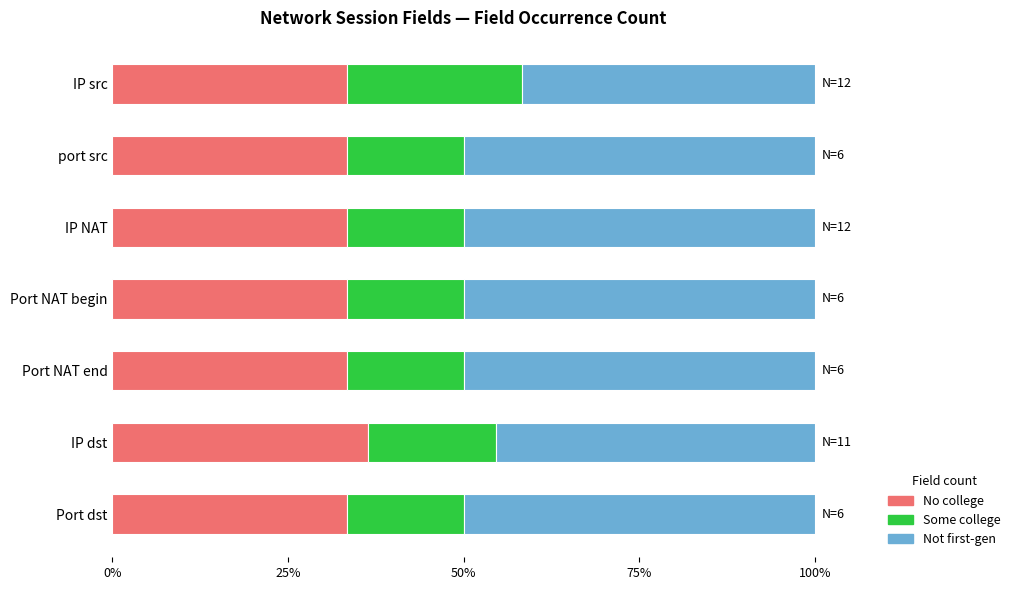

What is the total value across all series at Port dst?

100.0